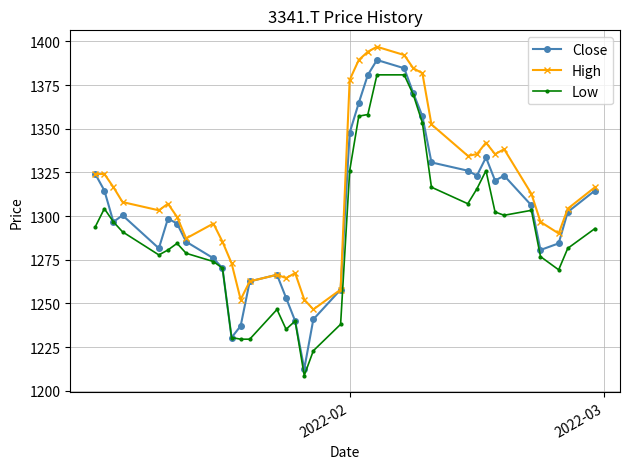

What are all the series names shown in the legend?

Close, High, Low